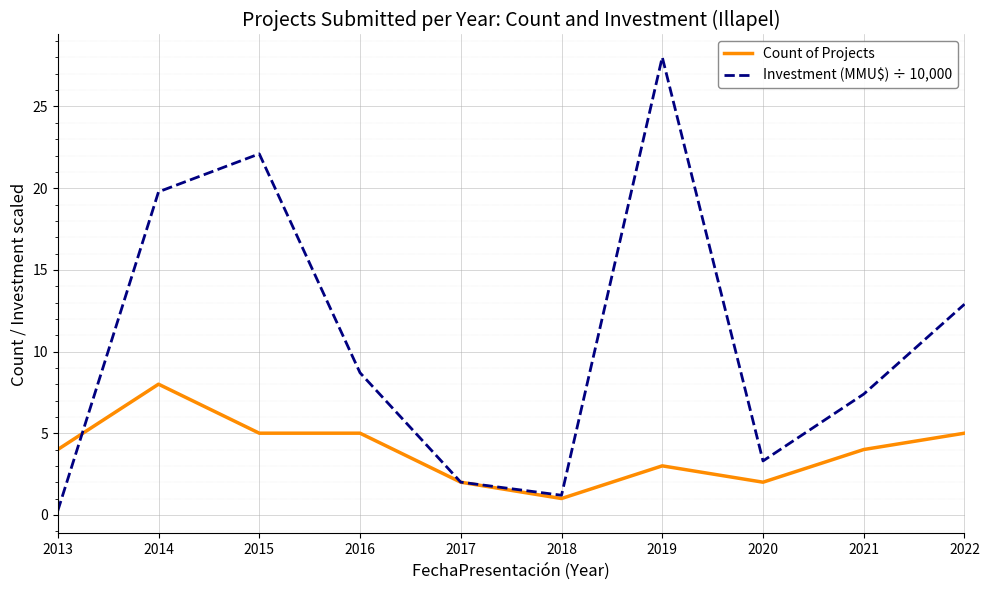

Rank the series by their average value, from highest to lowest.

Investment (MMU$) ÷ 10,000, Count of Projects